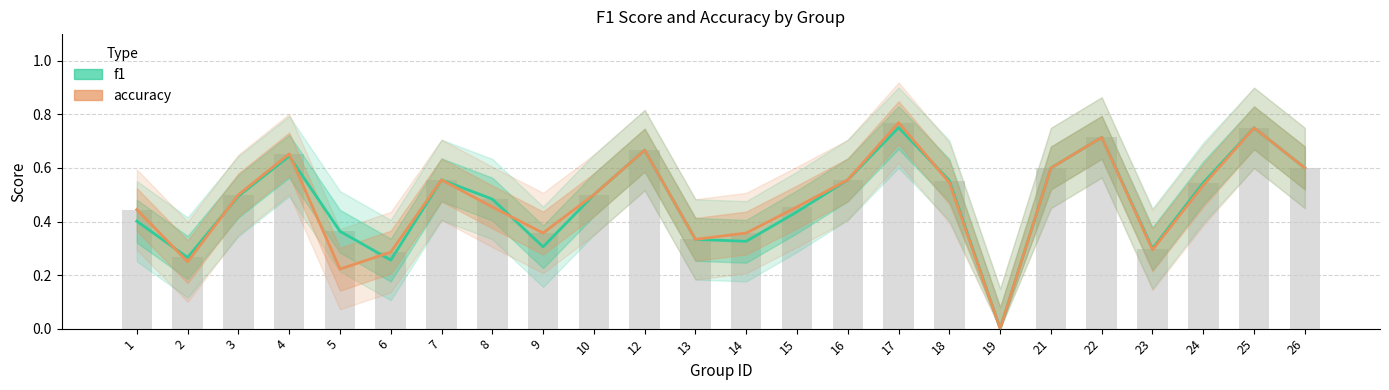

Which has a higher value, 6 or 12?

12